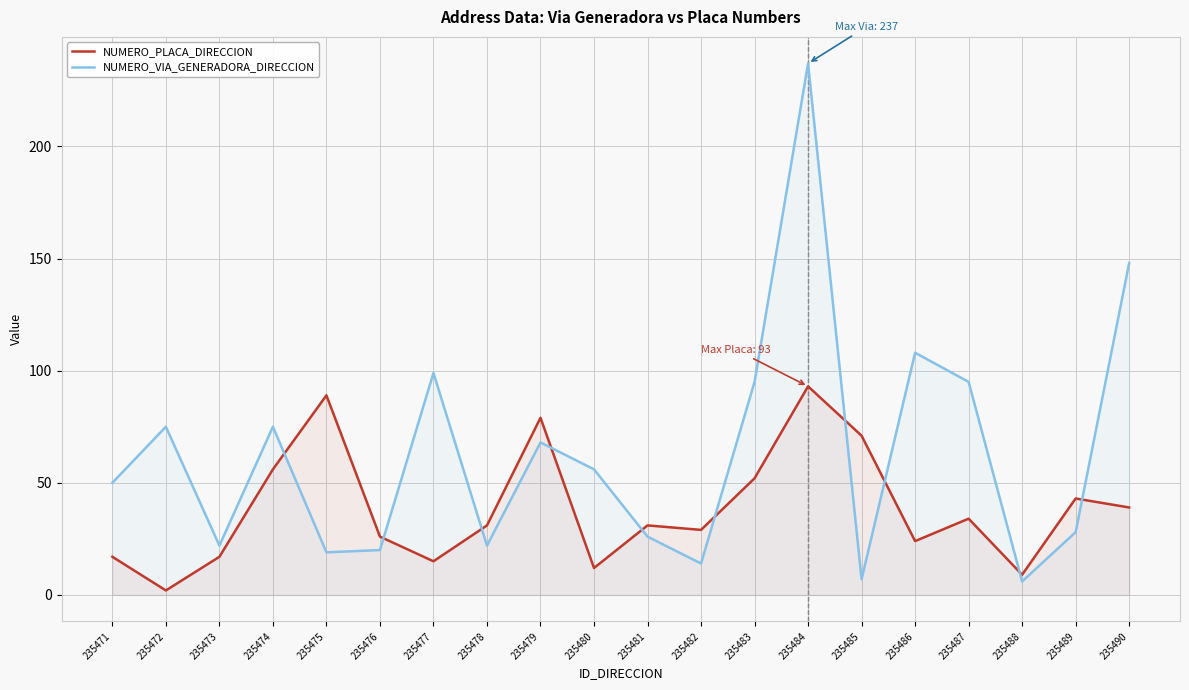

True or false: NUMERO_PLACA_DIRECCION has more than 1 points higher than both neighbors.

True